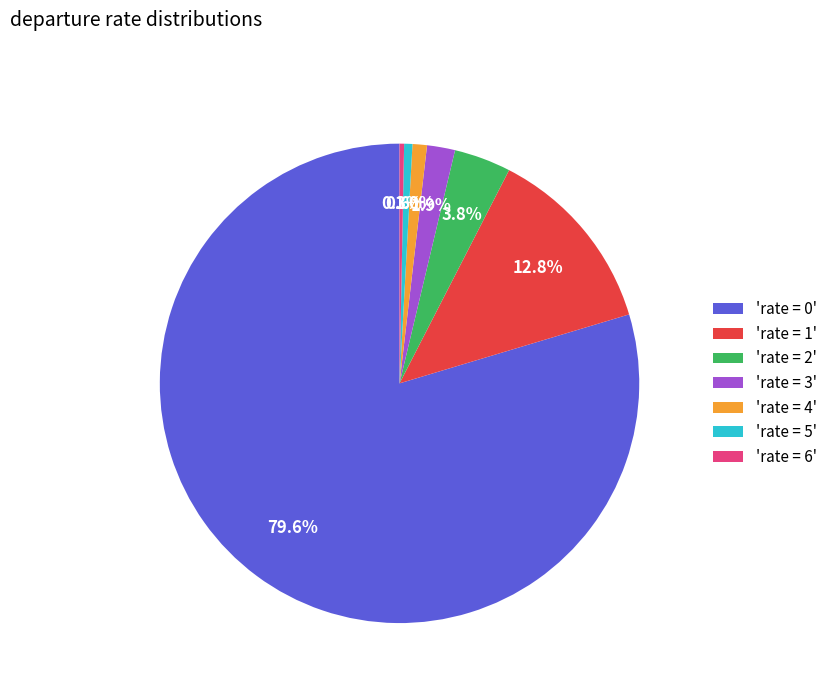

Do 'rate = 2' and 'rate = 5' together represent more than half of the pie?

No